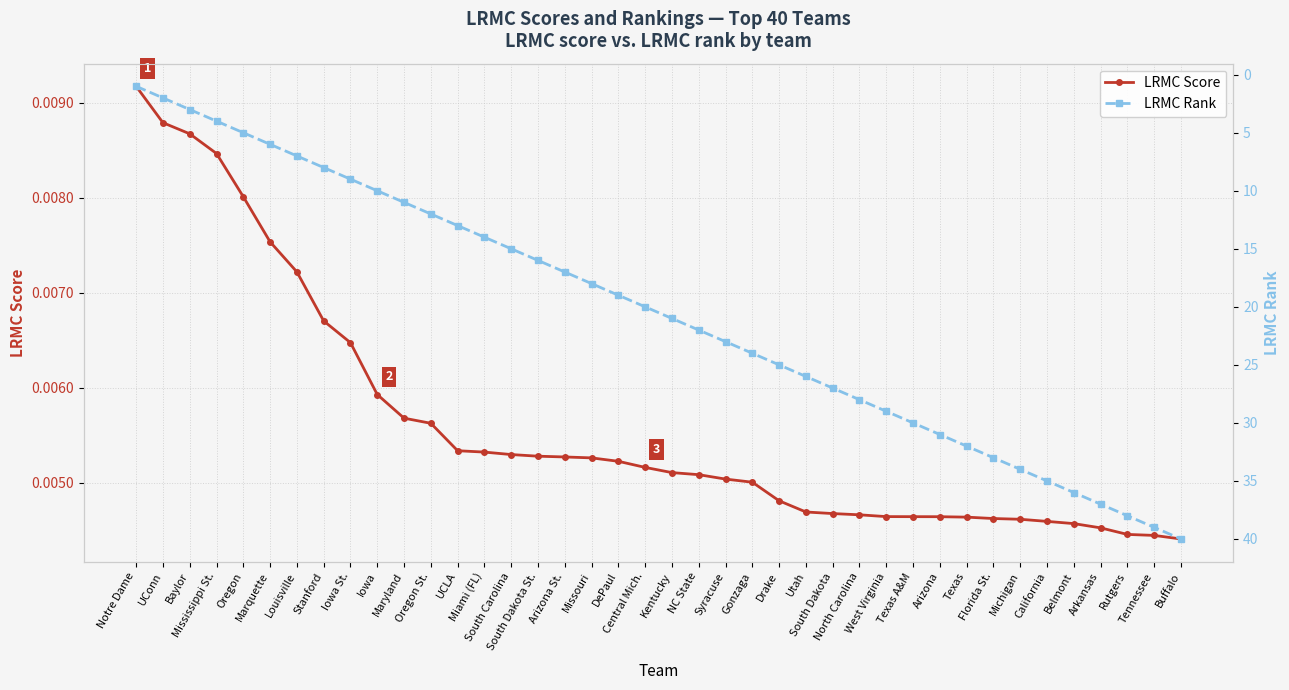

Rank the series by their maximum value, from highest to lowest.

LRMC Rank, LRMC Score